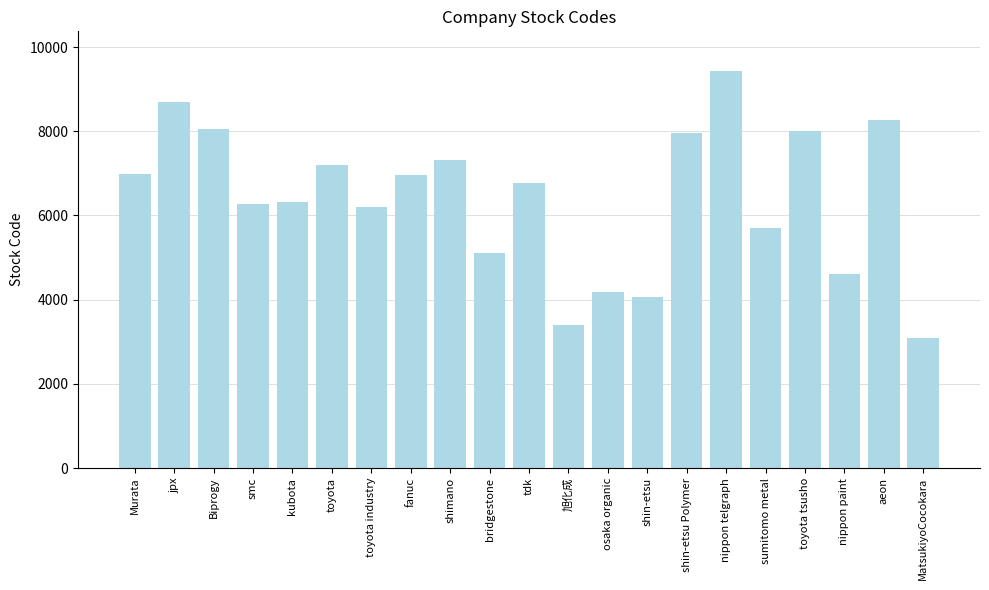

What is the label of the 5th bar from the left?

kubota